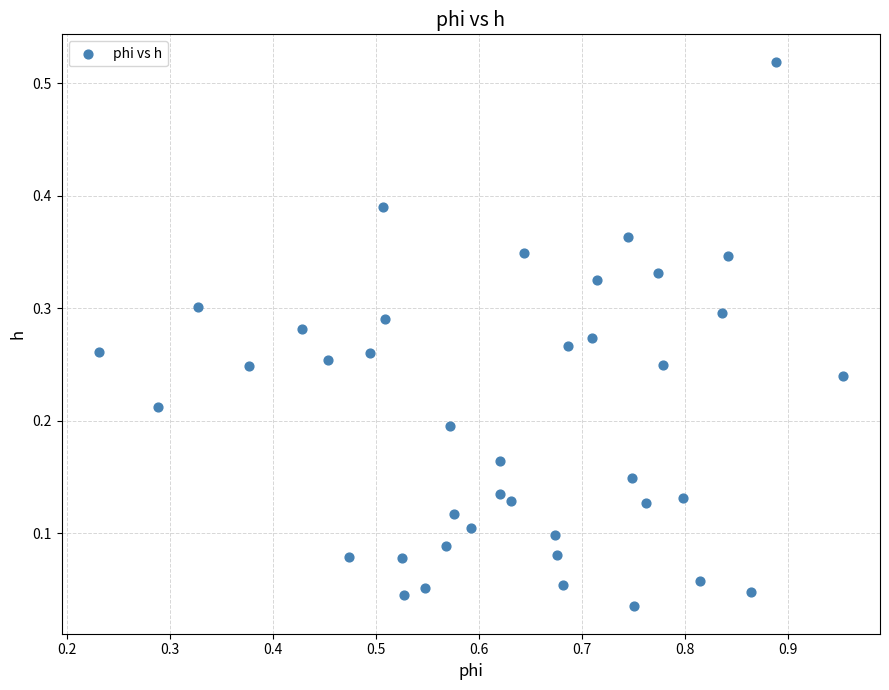

What is the range of X values (max minus min)?

0.7